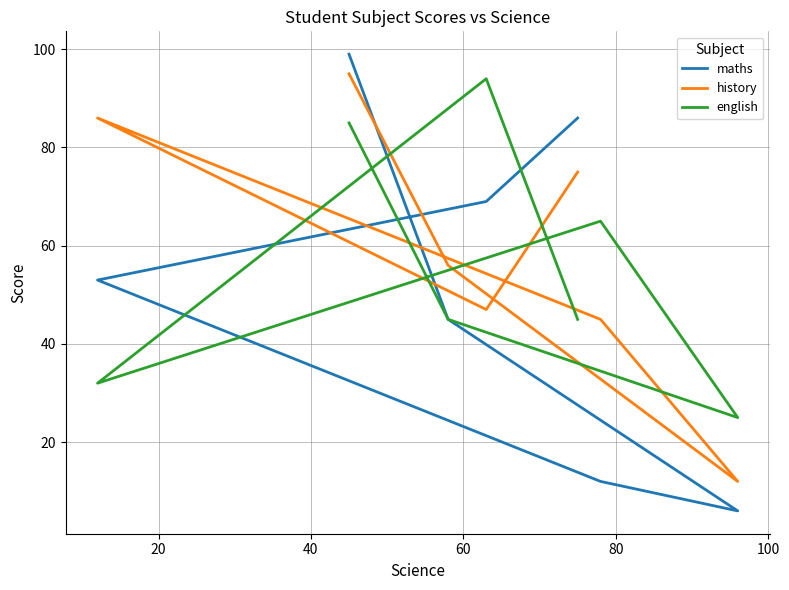

List the series in order of their overall mean, highest first.

history, english, maths